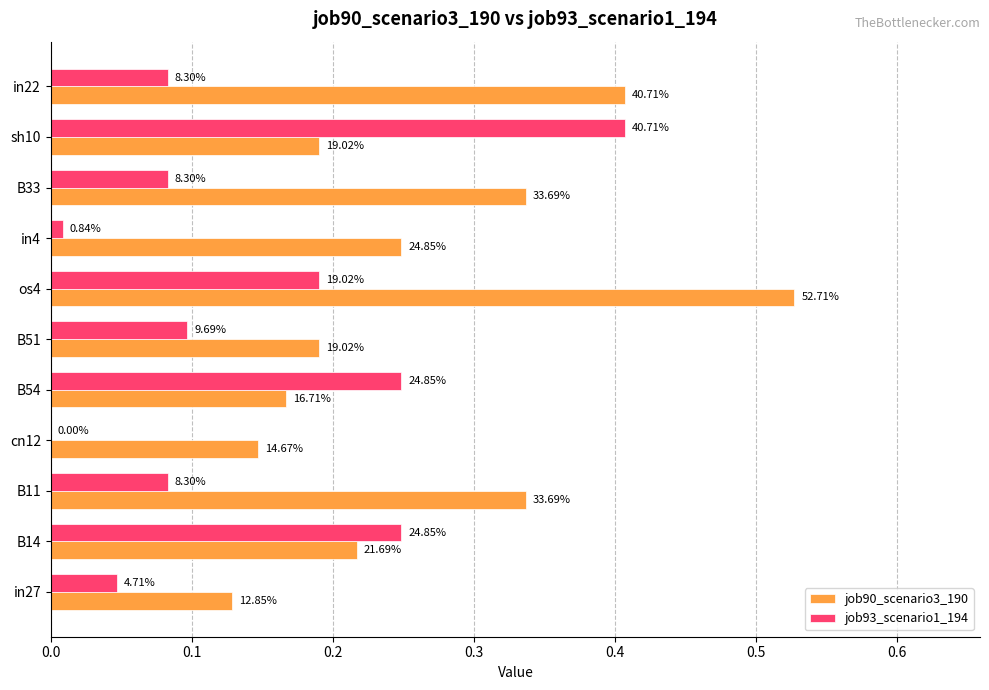

What are all the series names shown in the legend?

job90_scenario3_190, job93_scenario1_194